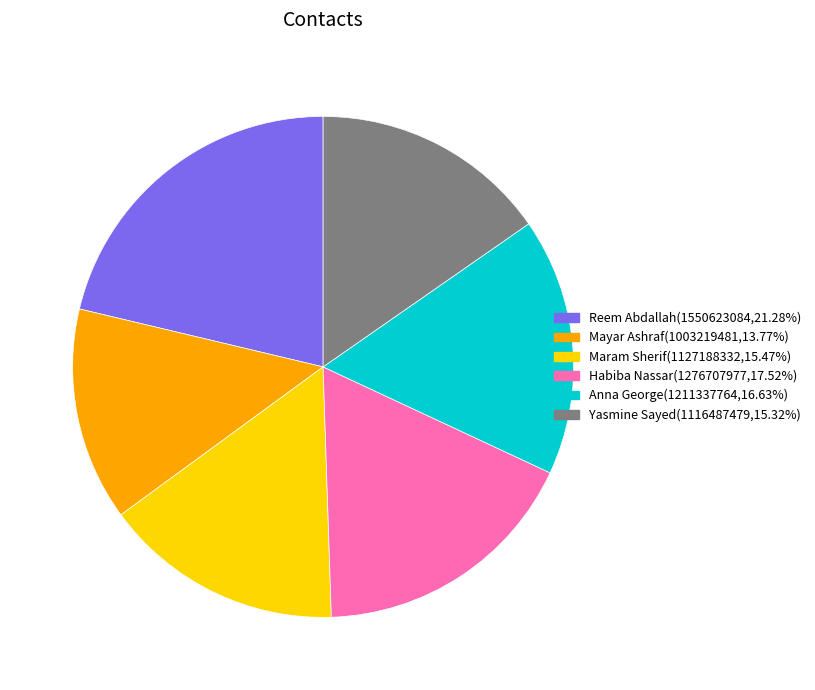

Which has a higher value, Yasmine Sayed or Habiba Nassar?

Habiba Nassar